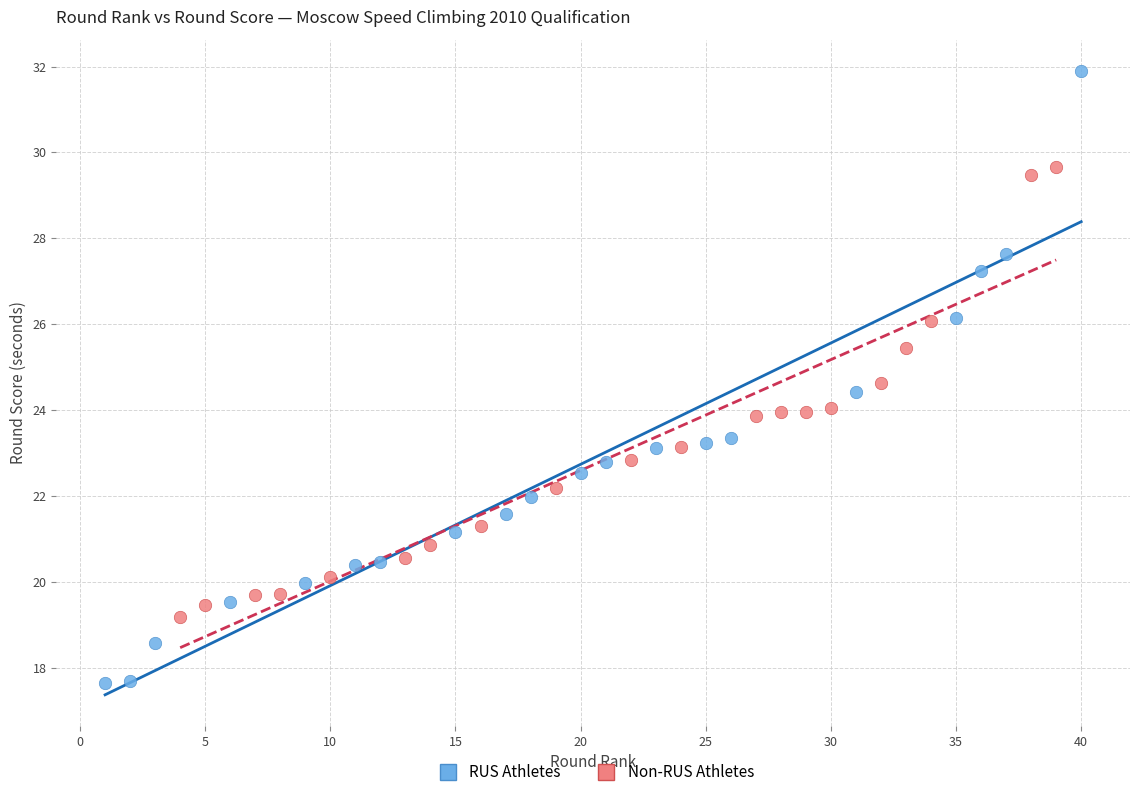

Which series contains the lowest Y value?

RUS Athletes